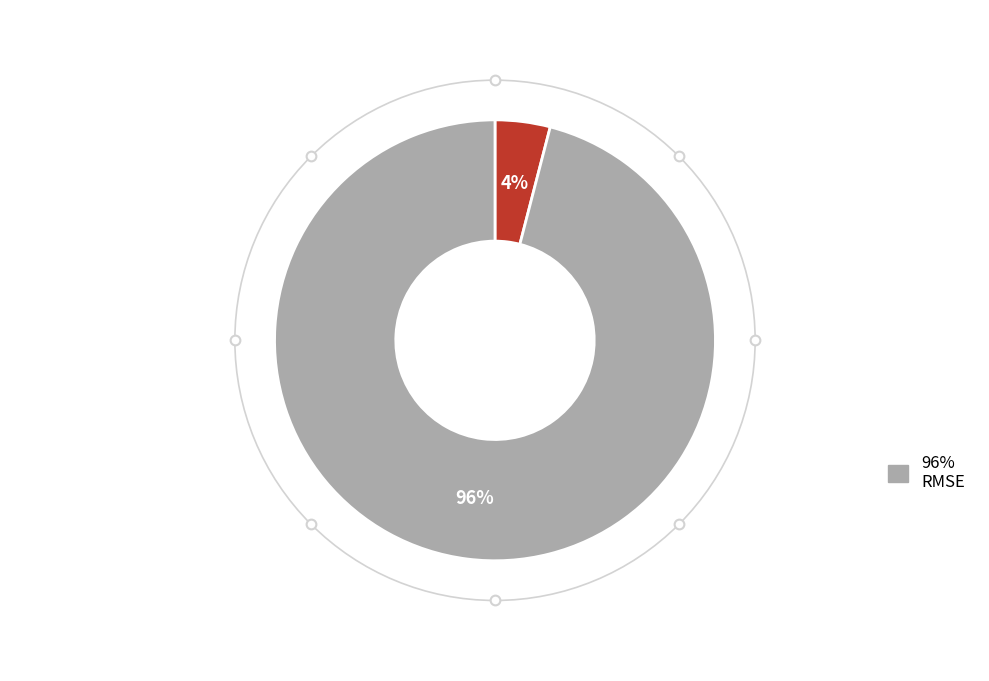

To the nearest percent, what is the average slice percentage?

50%